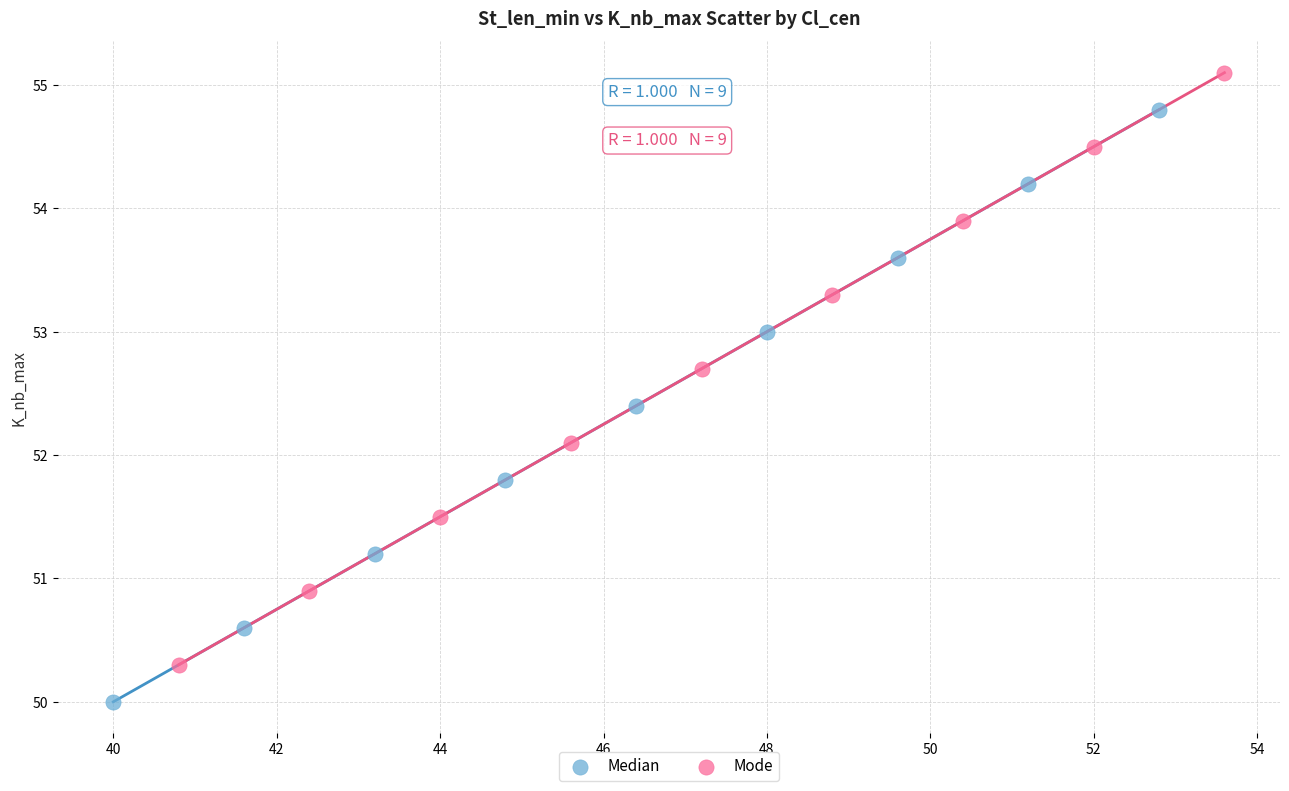

What are all the series names shown in the legend?

Median, Mode